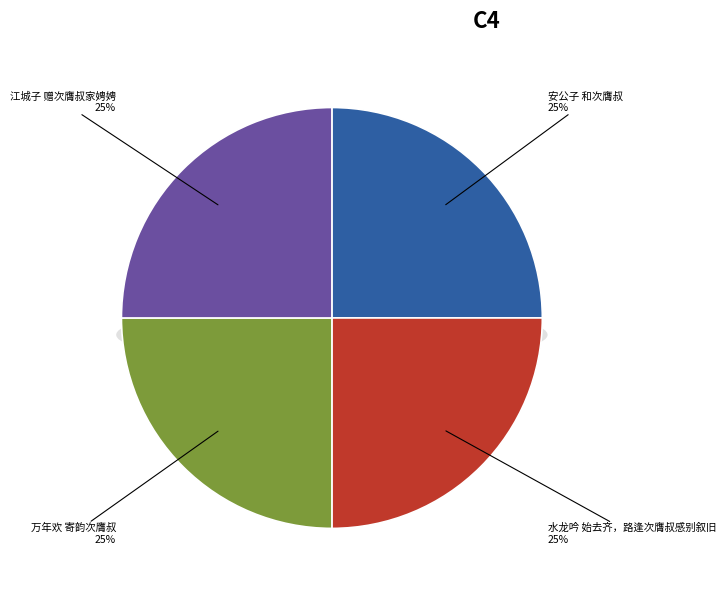

True or false: 万年欢 寄韵次膺叔 accounts for 25% of the total.

True